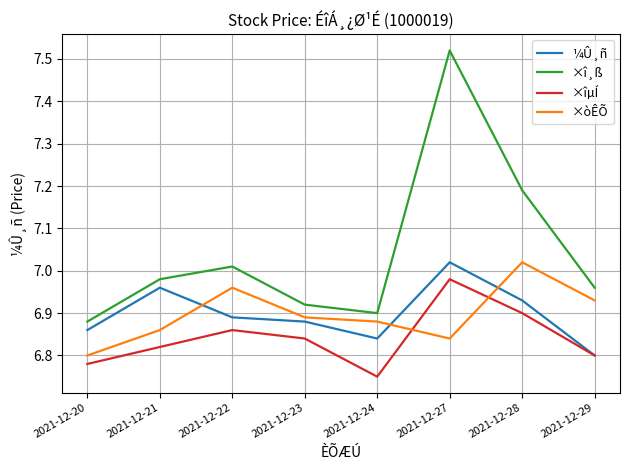

What are all the series names shown in the legend?

¼Û¸ñ, ×î¸ß, ×îµÍ, ×òÊÕ